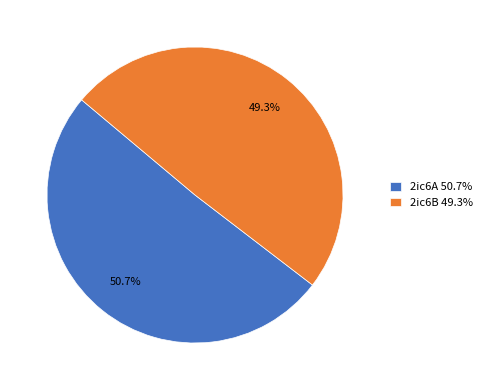

To the nearest percent, what is the combined percentage of 2ic6A and 2ic6B?

100%